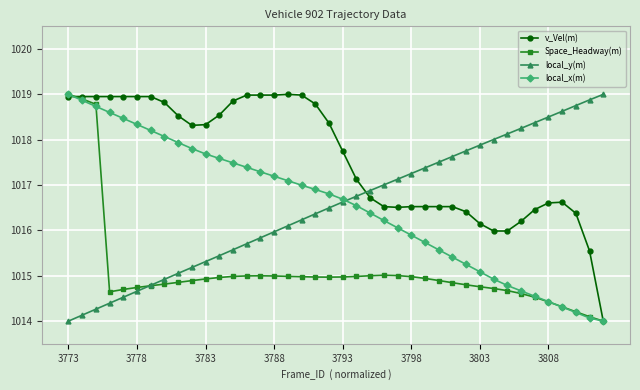

What is the highest value of the v_Vel(m) series?

1019.0